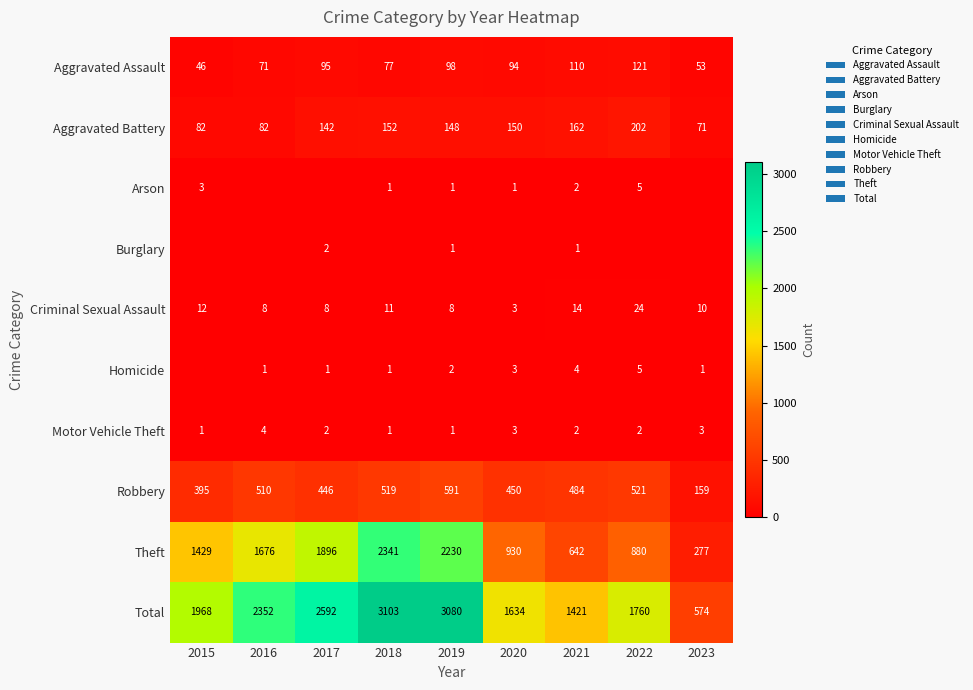

How many values in the Total series are below 1968?

4